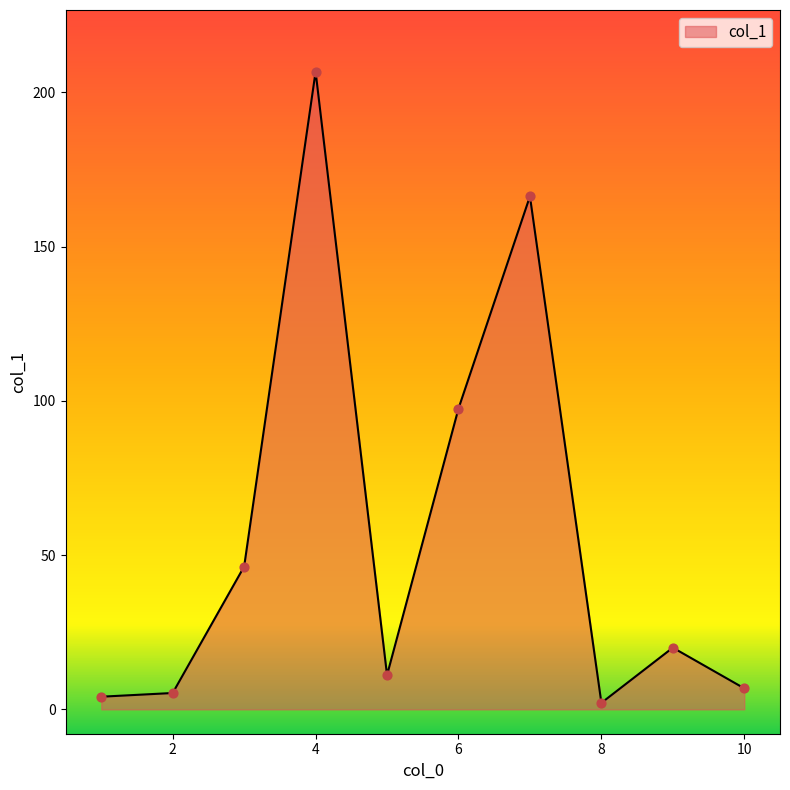

What is the maximum value shown in the chart?

206.7